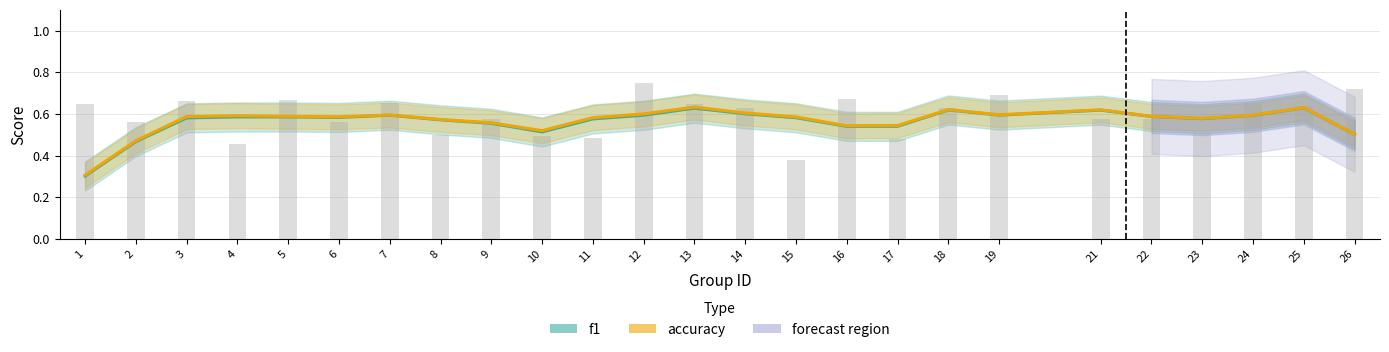

At which category is the sum across all series the highest?

13